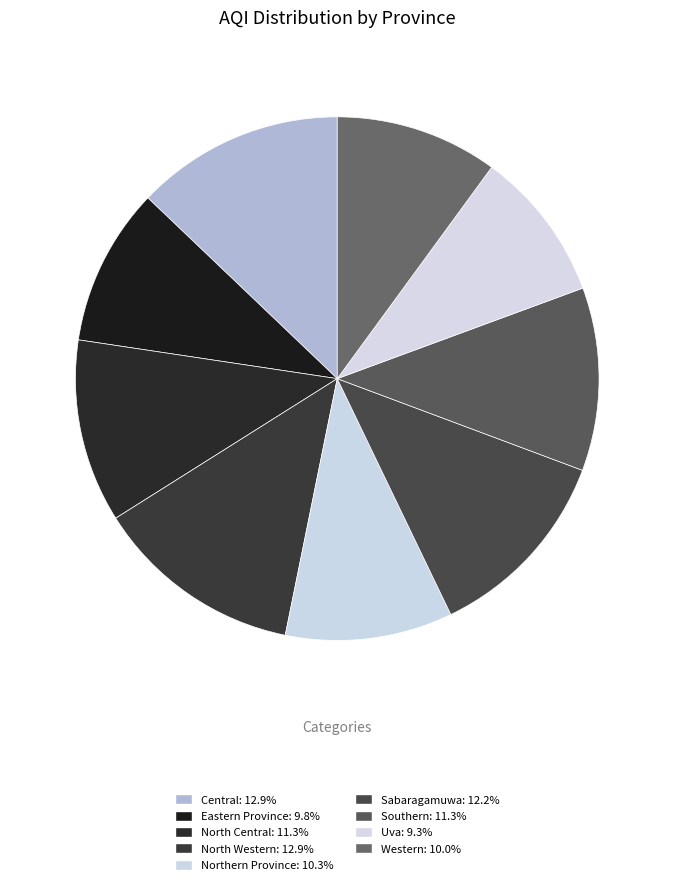

How many segments does this pie chart have?

9